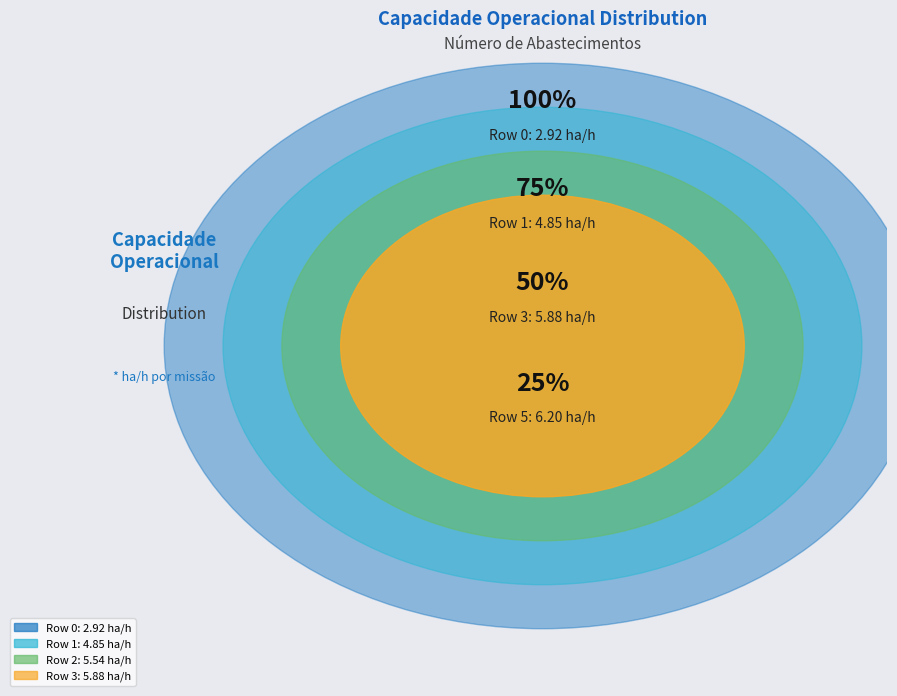

What is the change in value from 1 to 3?

+1.0